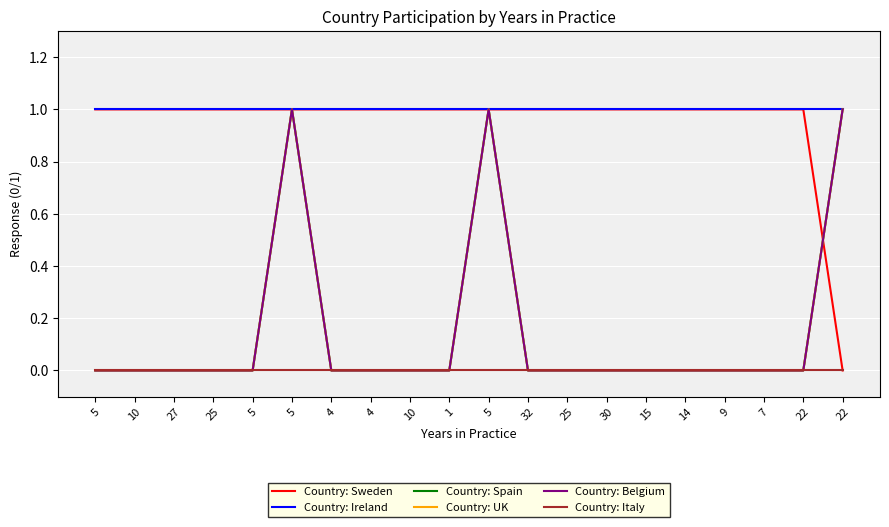

Is the value of Country: Ireland at 5 greater than the value of Country: Spain at 10?

Yes